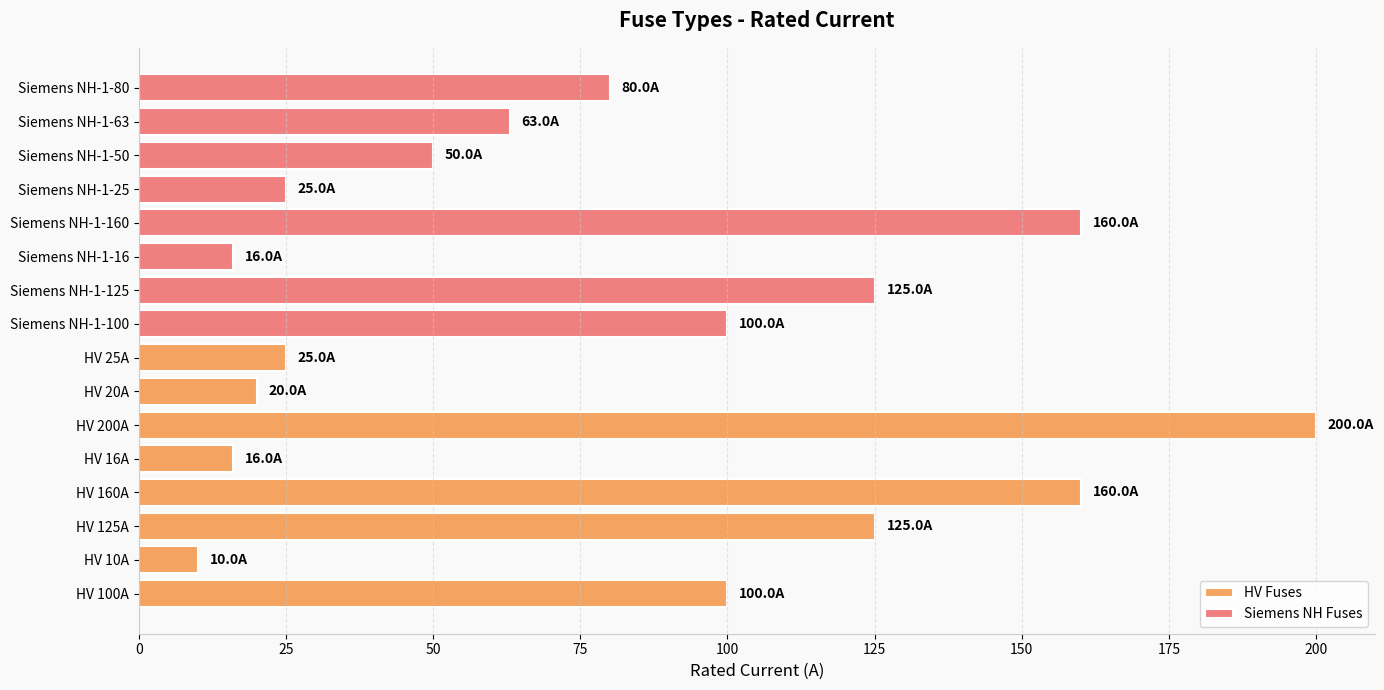

What is the average value of the Siemens NH Fuses series?

77